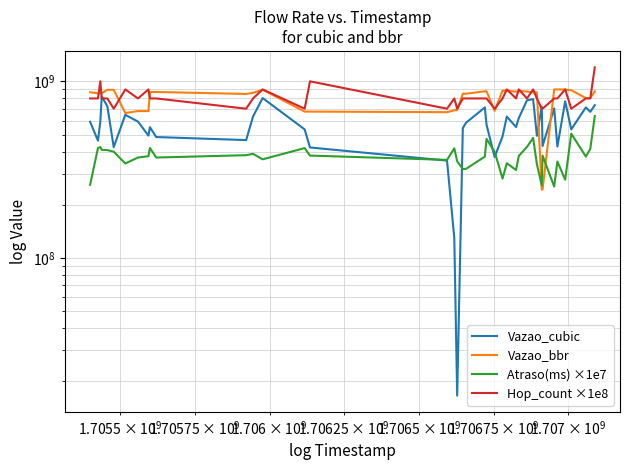

List the series in order of their peak value, lowest first.

Atraso(ms) ×1e7, Vazao_cubic, Vazao_bbr, Hop_count ×1e8